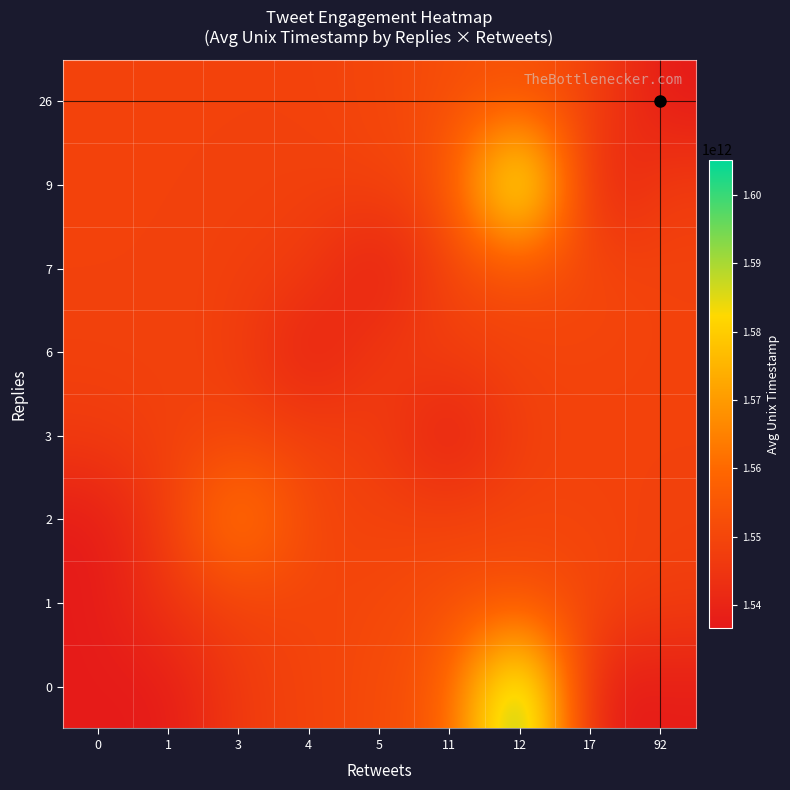

What is the greatest value displayed?

1605208569000.0